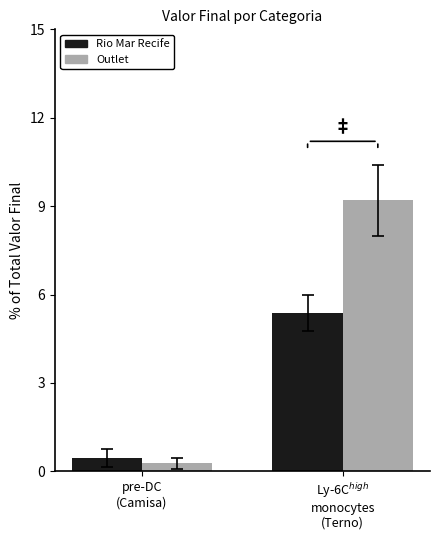

At which label is Outlet closest to 4?

pre-DC
(Camisa)